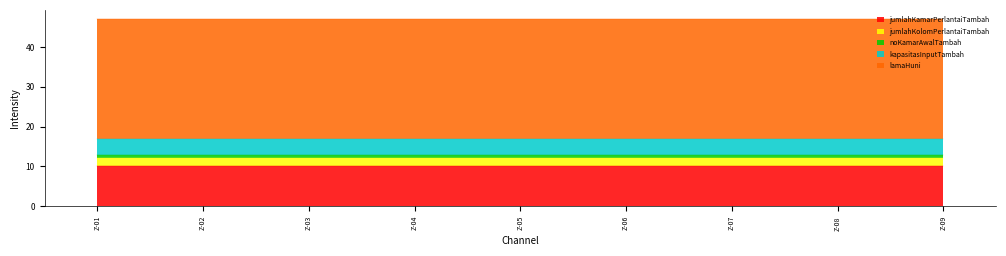

What is the smallest value displayed?

1